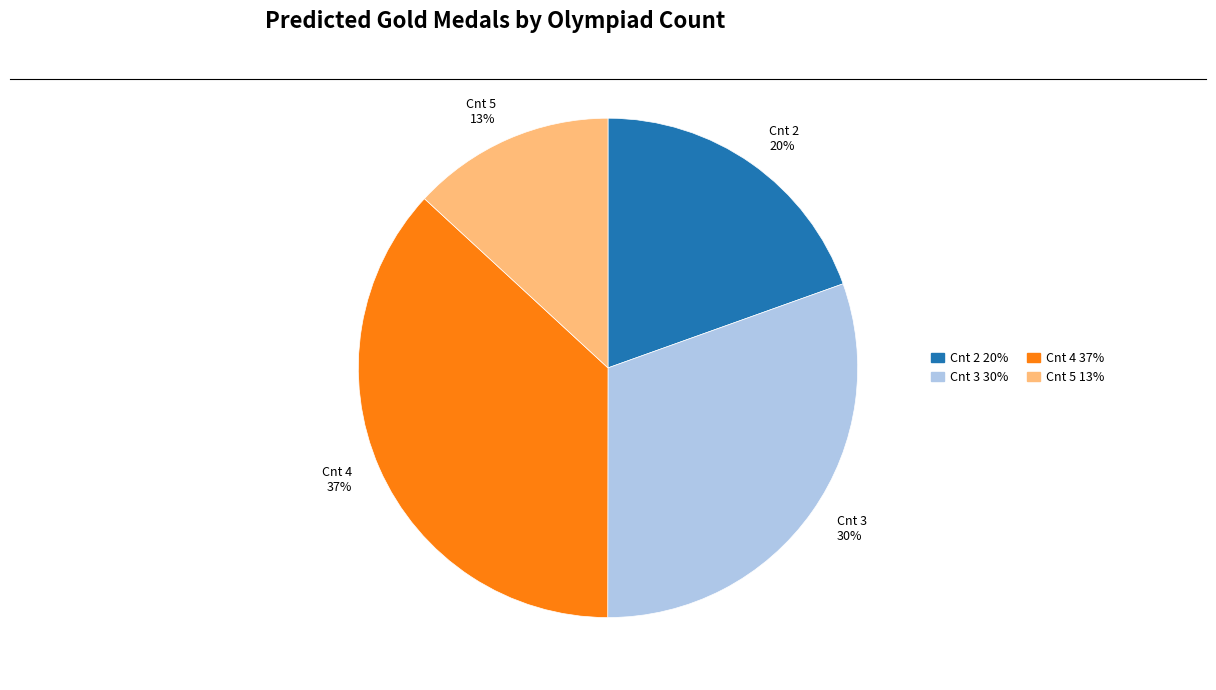

Rank the categories by value from lowest to highest.

Cnt 5, Cnt 2, Cnt 3, Cnt 4